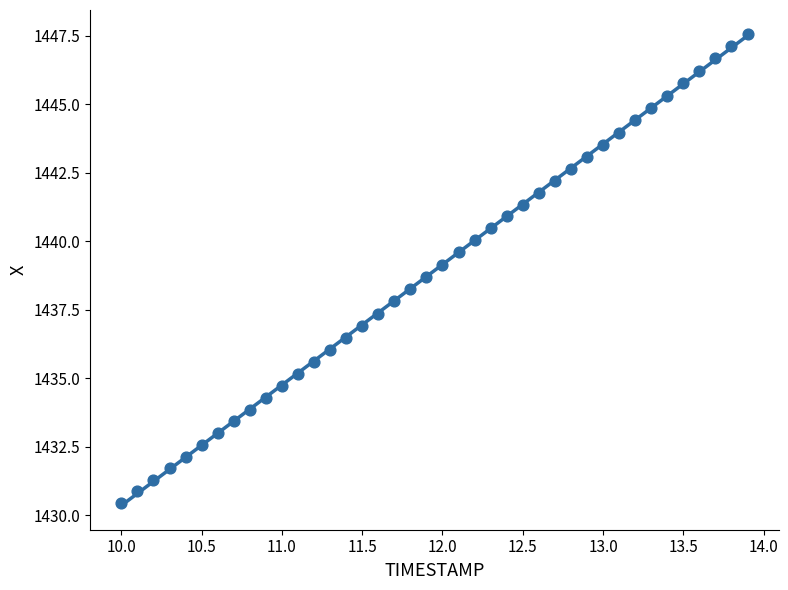

What is the range of X values (max minus min)?

3.9